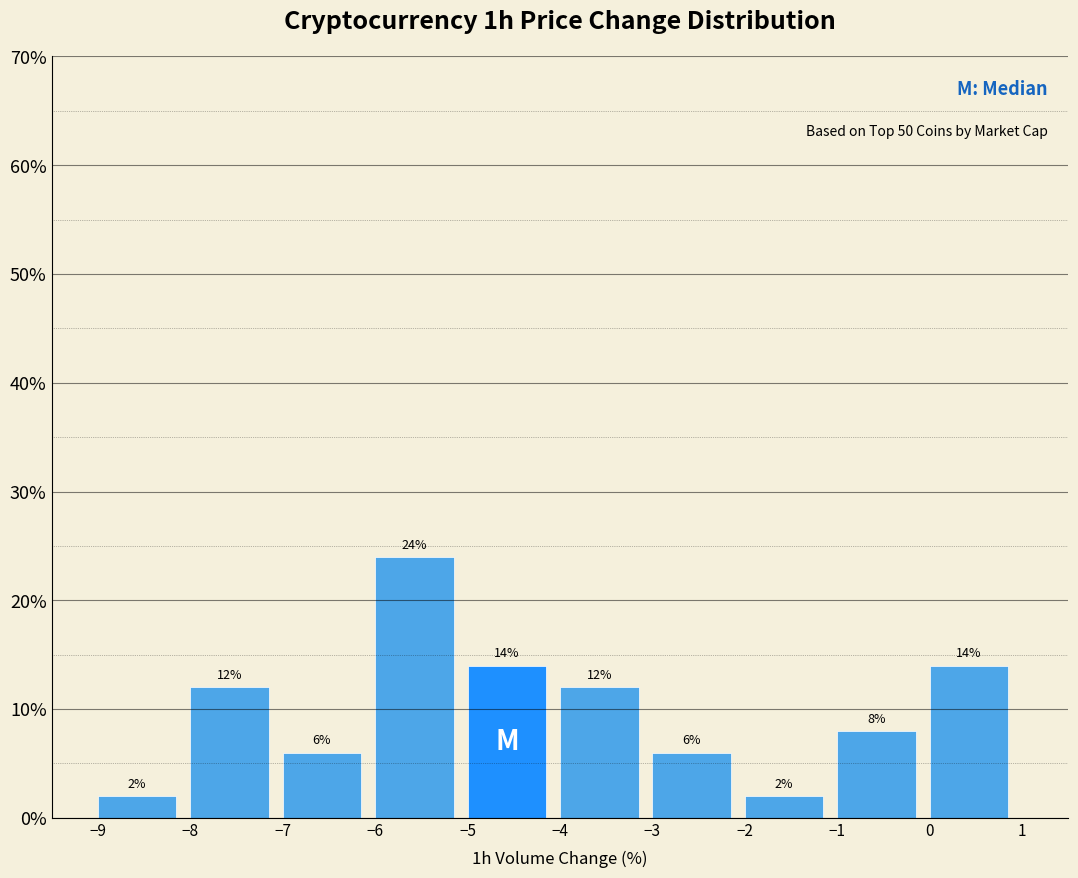

What is the height of the bar covering -1 to 0 on the x-axis?

8